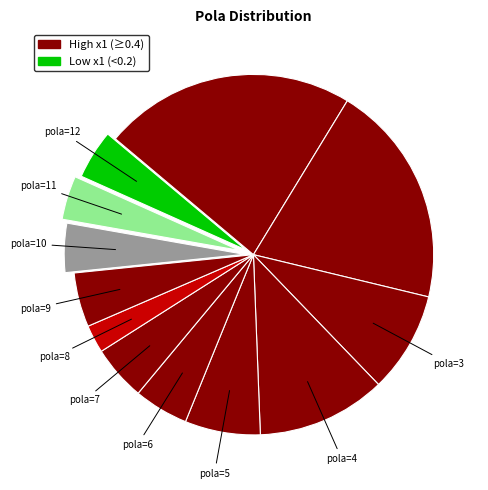

What is the largest slice in the pie chart?

1